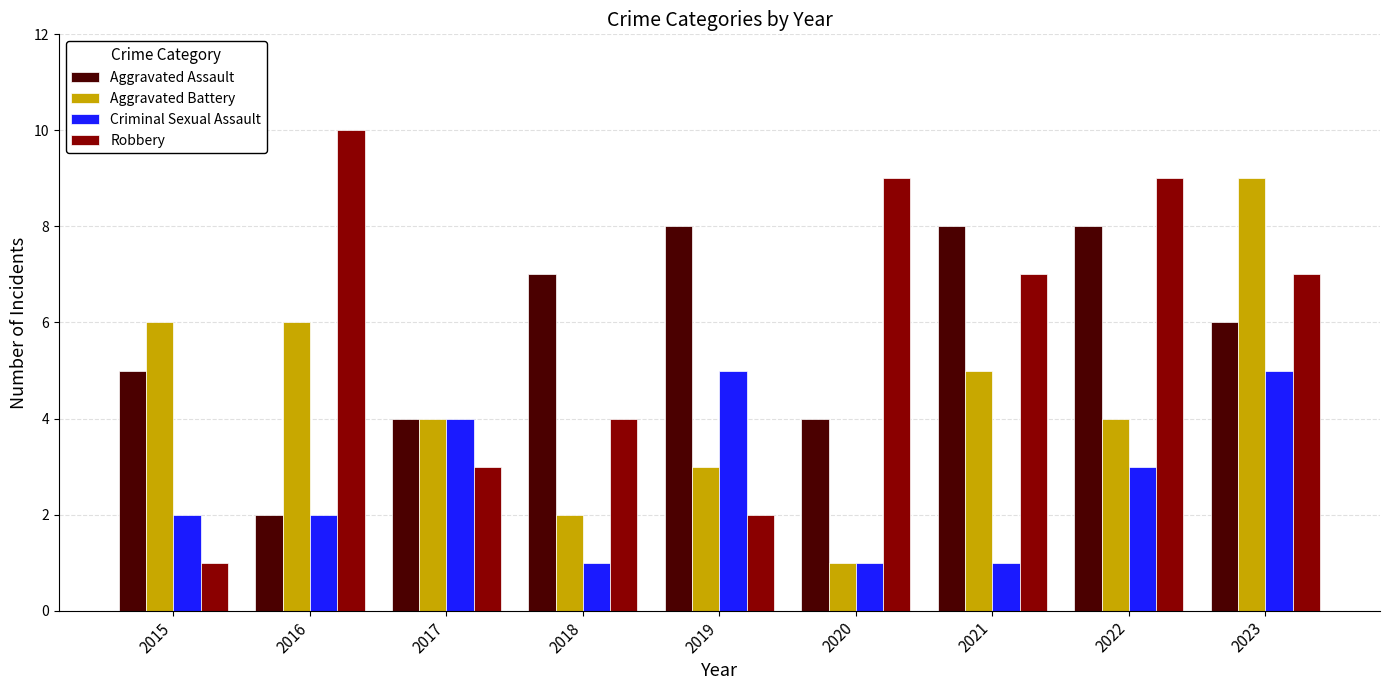

What is the approximate value of Robbery at 2016?

10